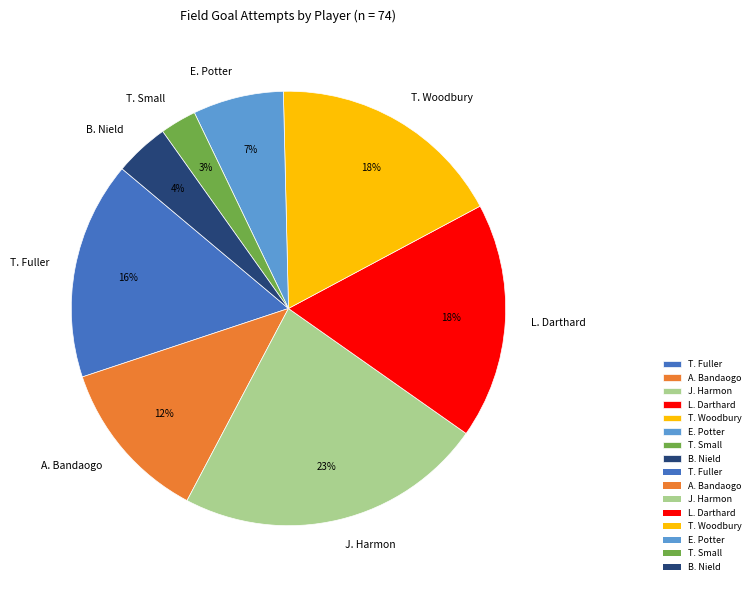

What percentage is the J. Harmon slice, to the nearest percent?

23%